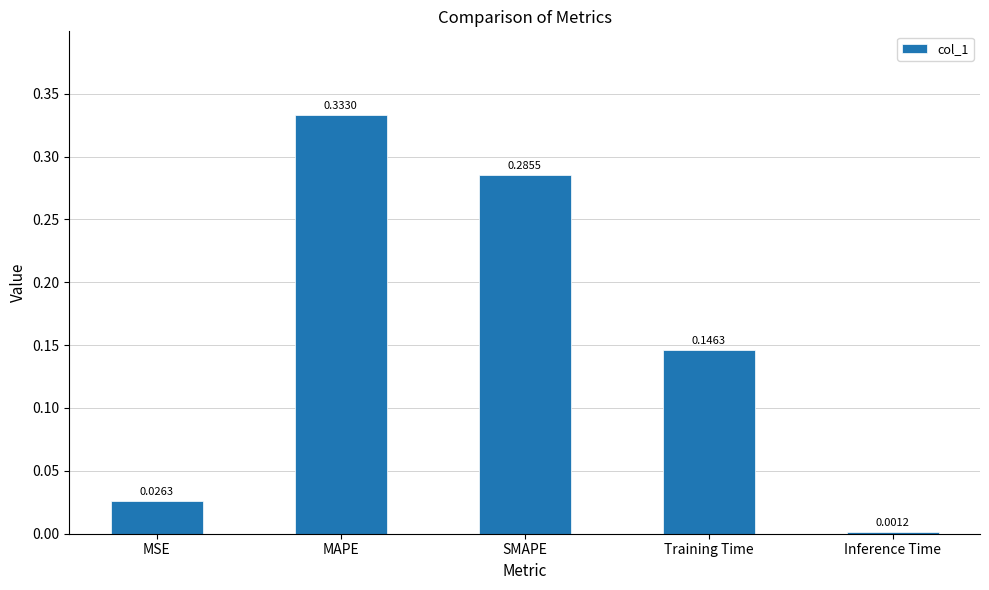

Which has a higher value, SMAPE or Training Time?

SMAPE